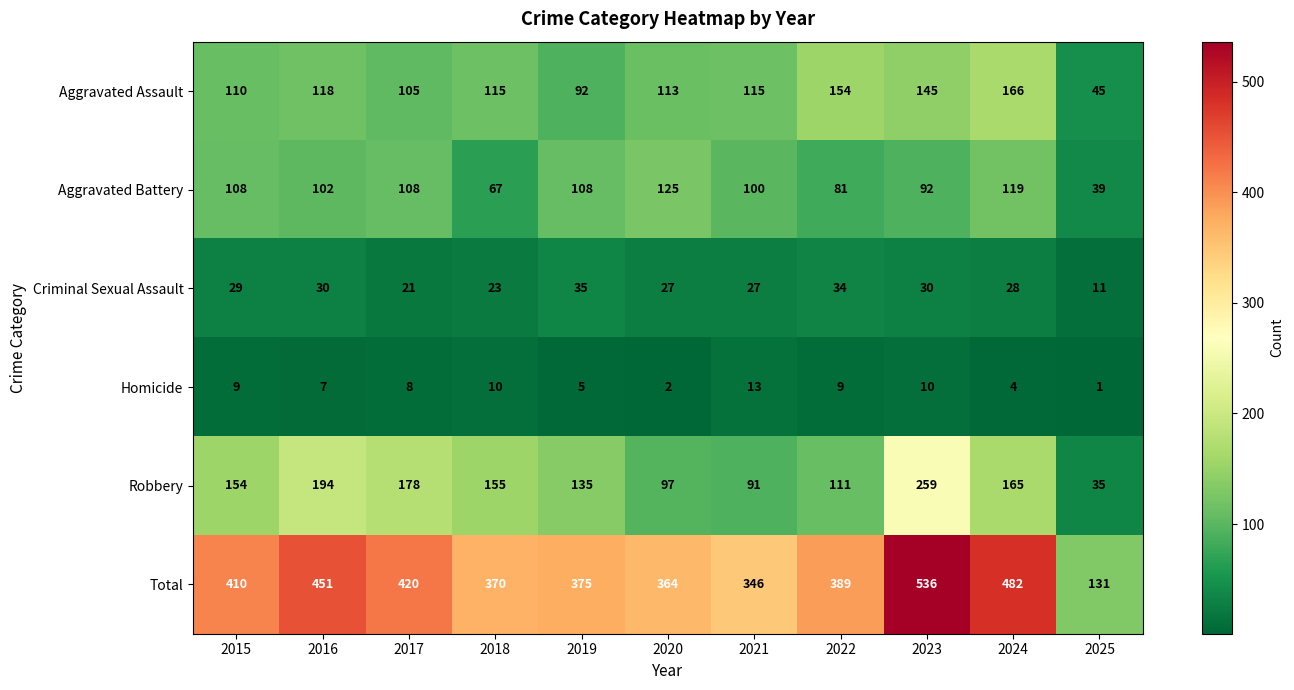

At which label does Robbery reach its peak?

2023